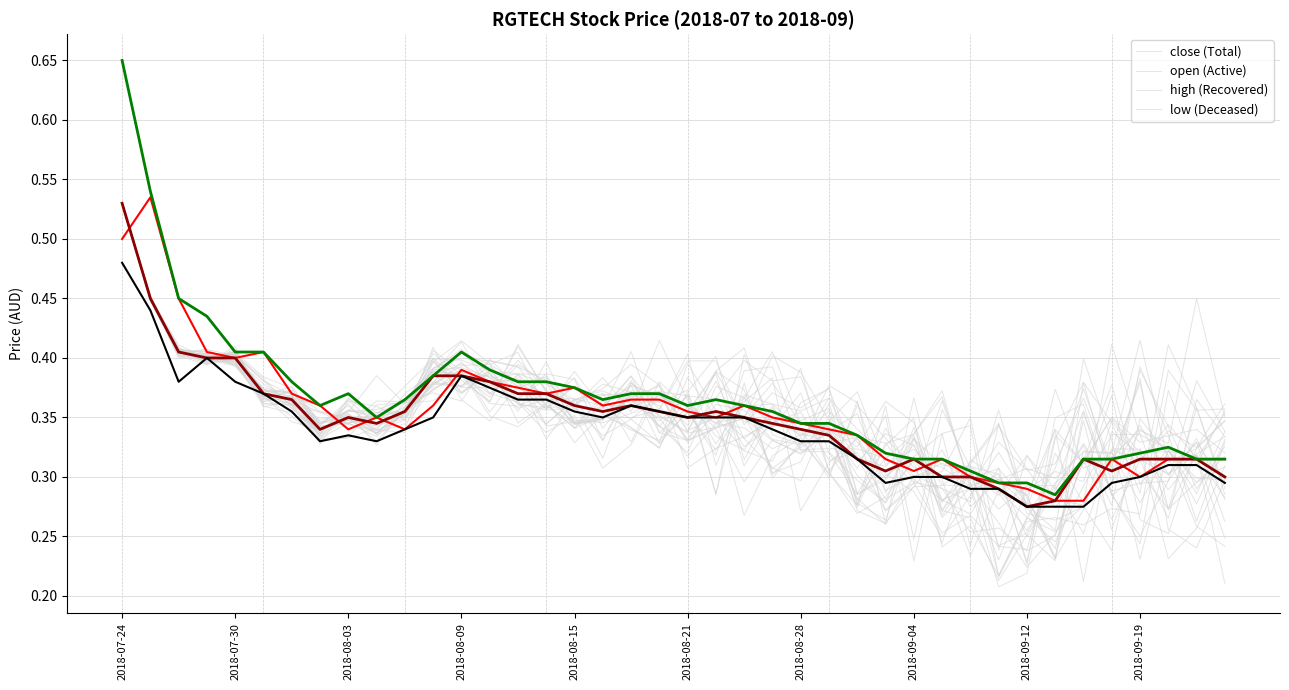

What is the maximum value for close?

0.5